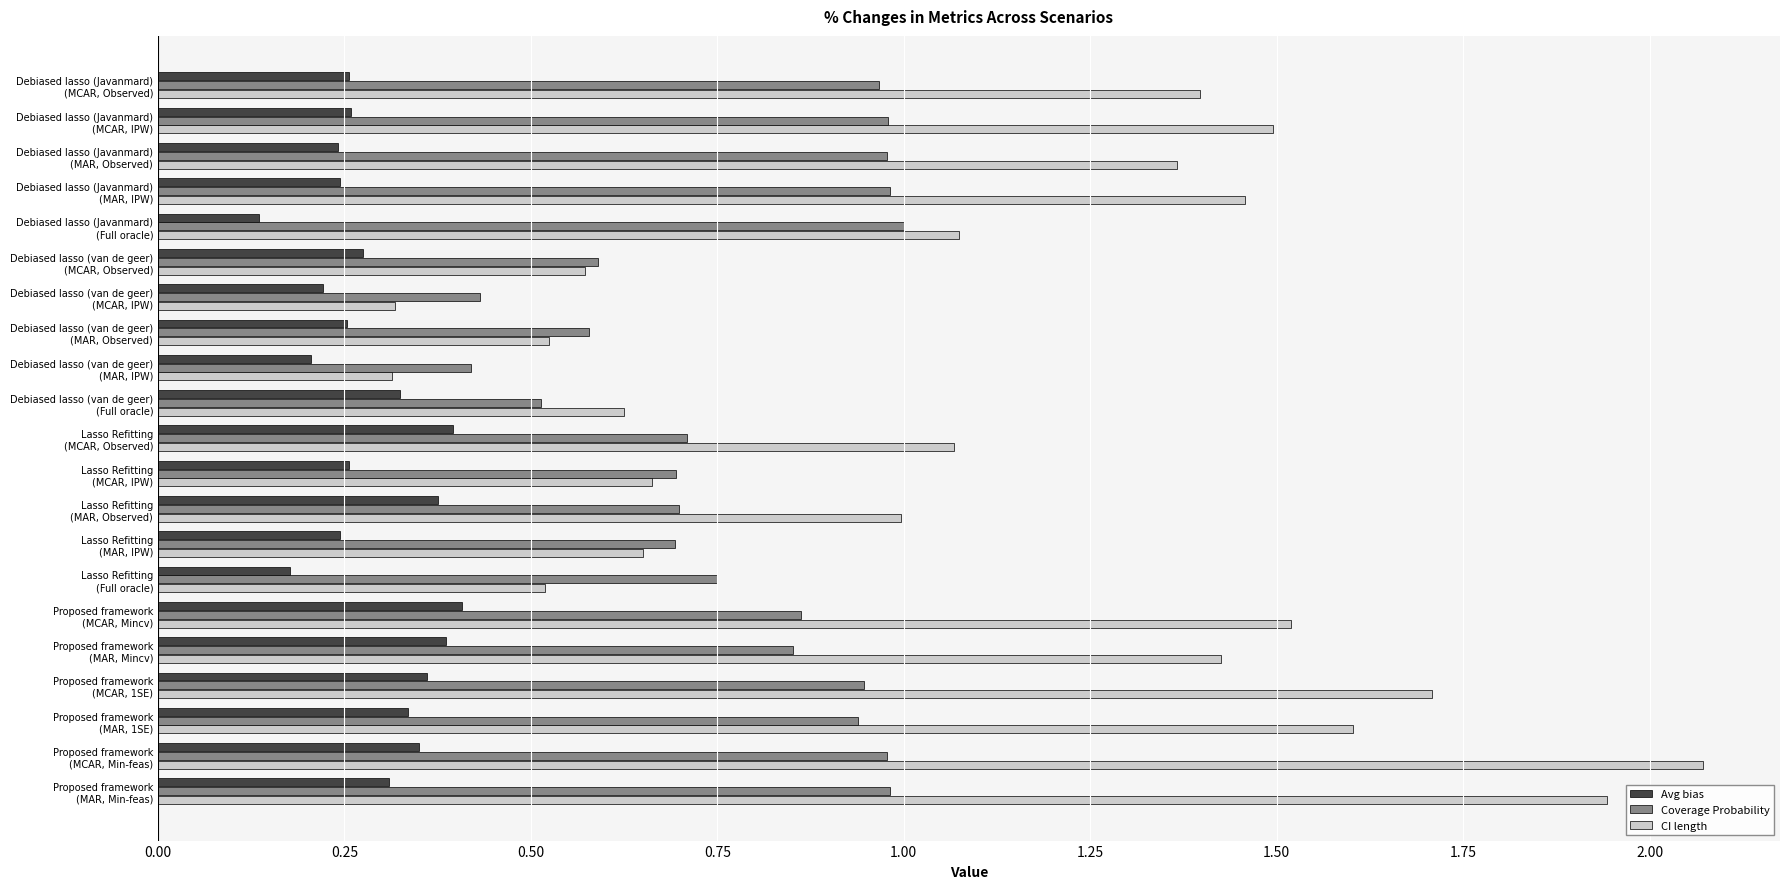

Which series has the largest total across all categories?

CI length